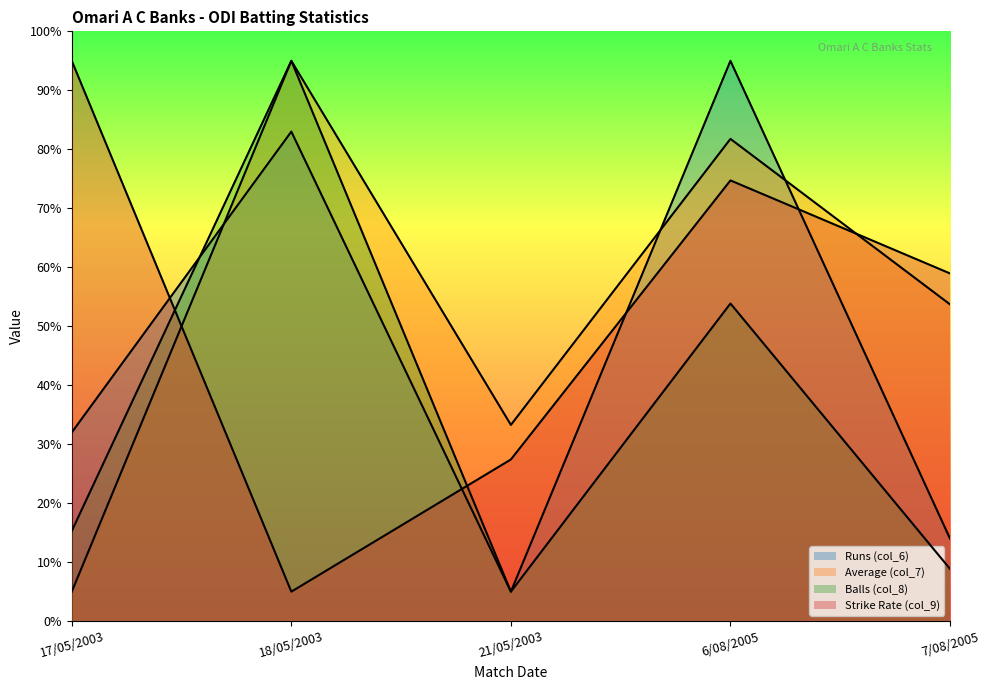

Is it true that Strike Rate (col_9) equals 29.6 at 7/08/2005?

False